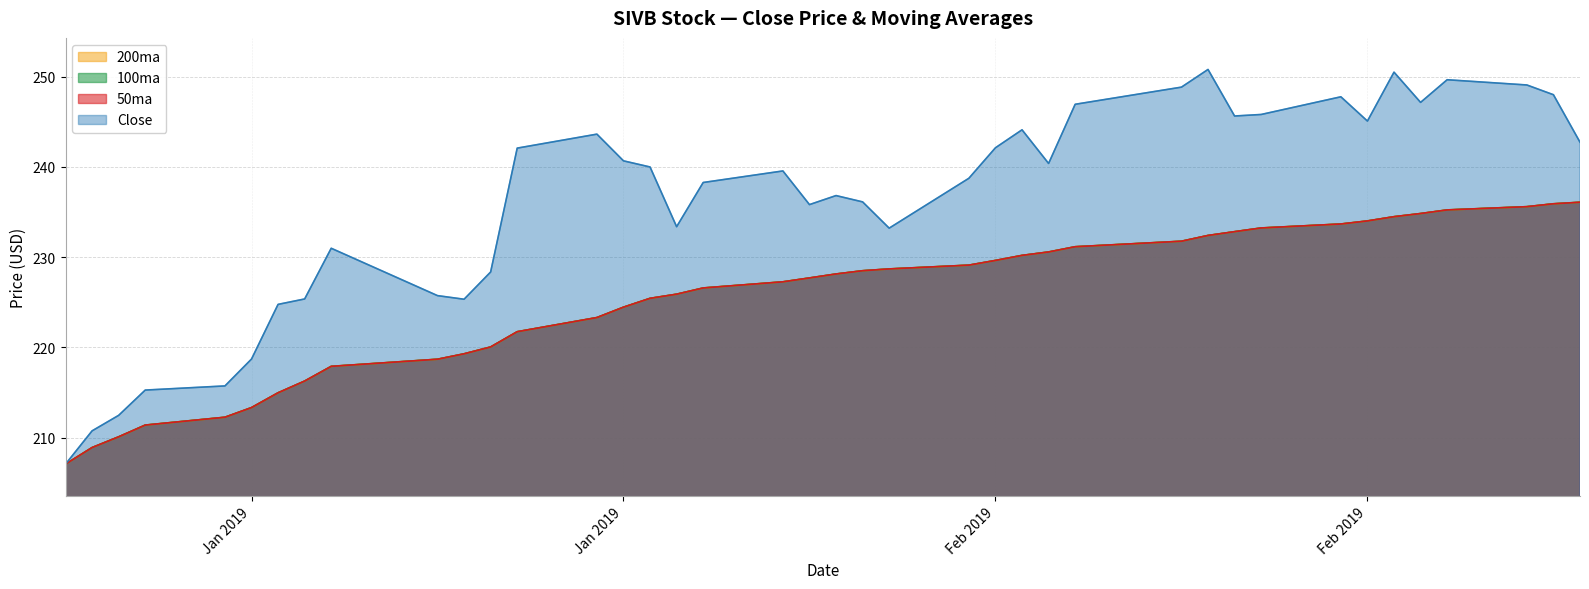

What value does the Close series have at 2019-02-14?

240.4